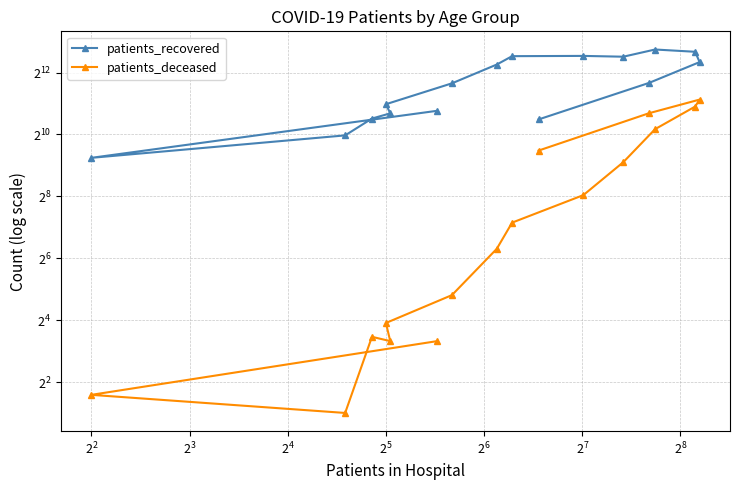

What is the label of the 9th point from the right?

$\mathdefault{2^{7}}$